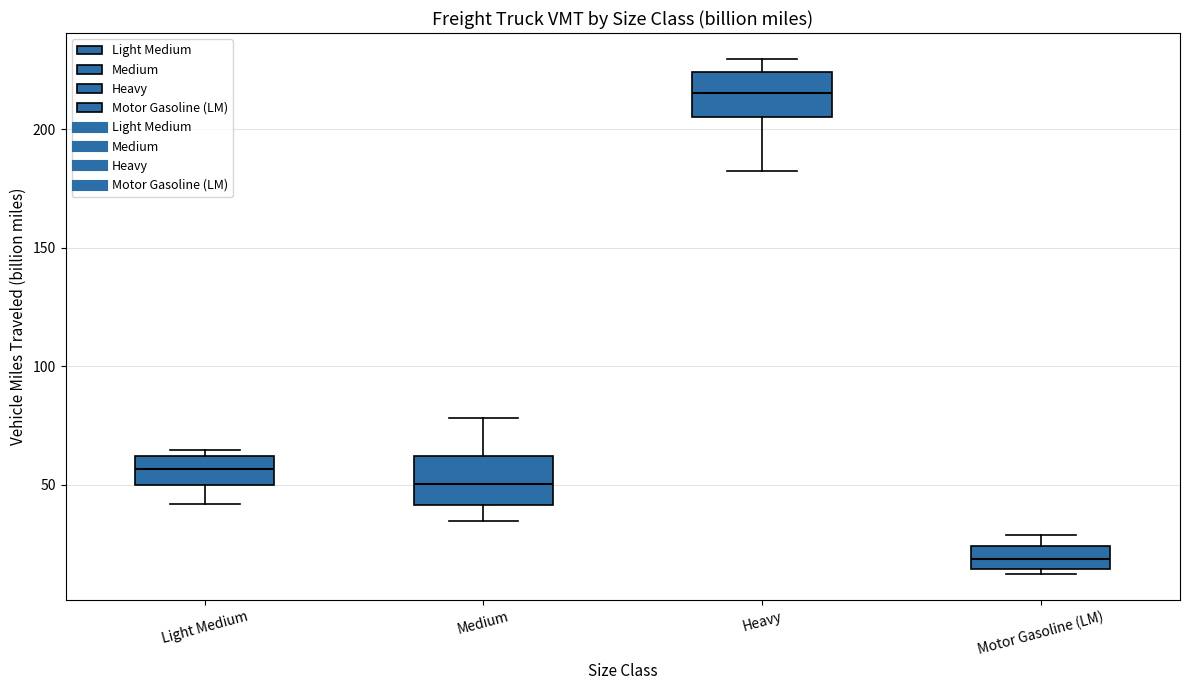

Which box has the lowest median line?

Motor Gasoline (LM)